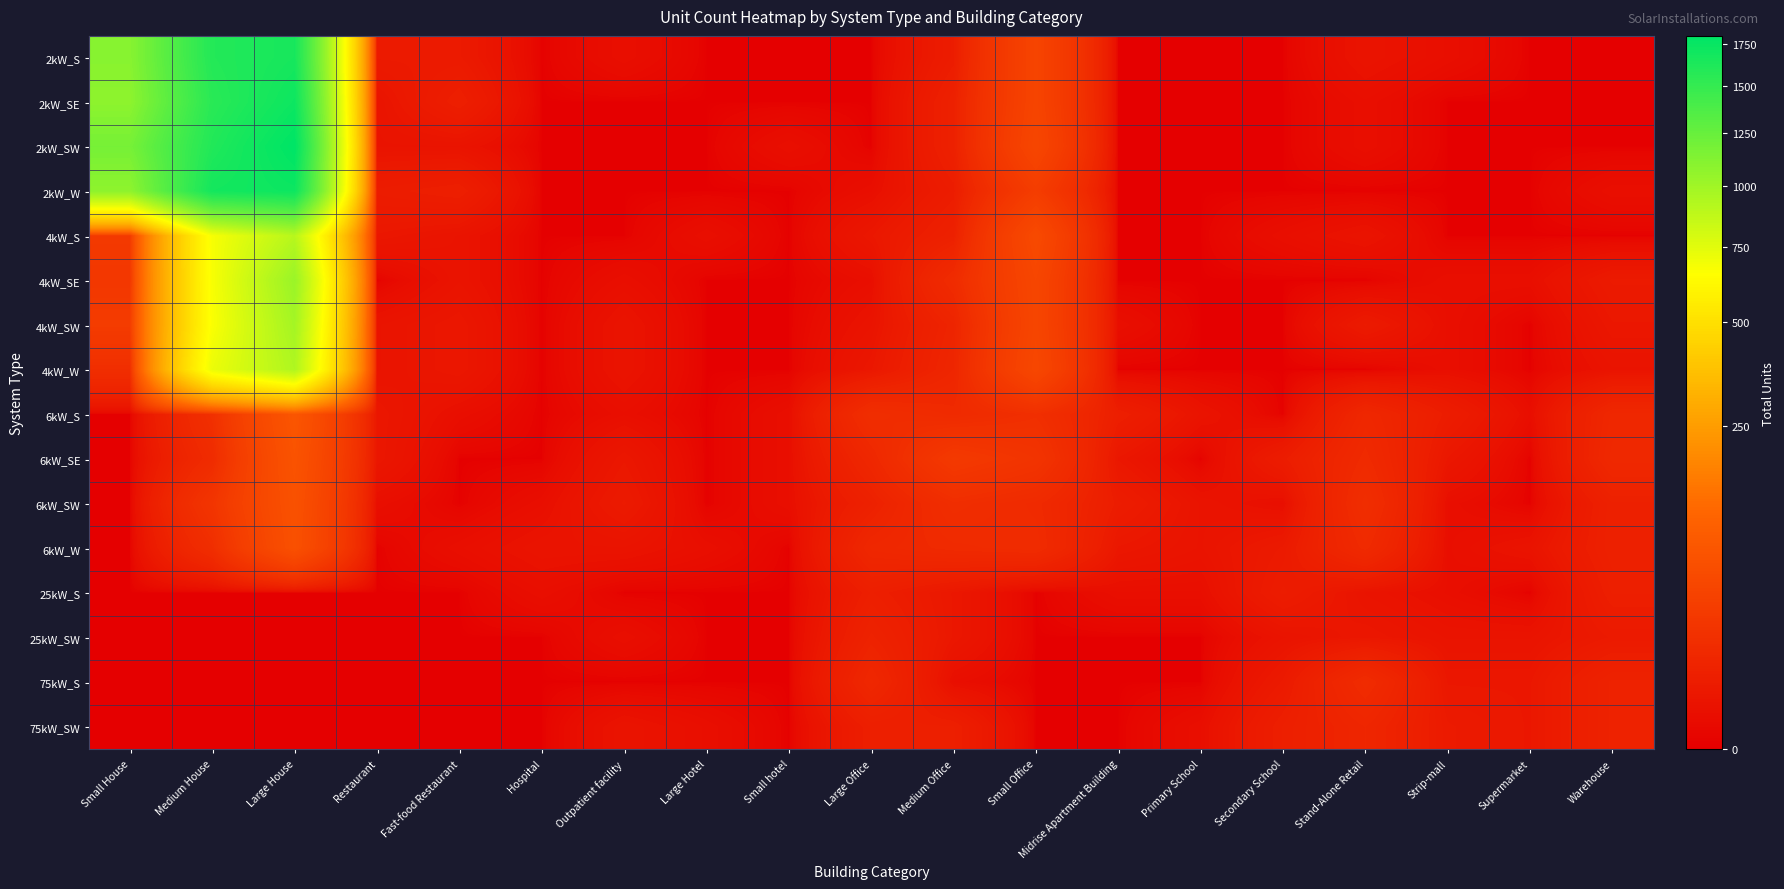

What is the total value across all series at Small House?

4531